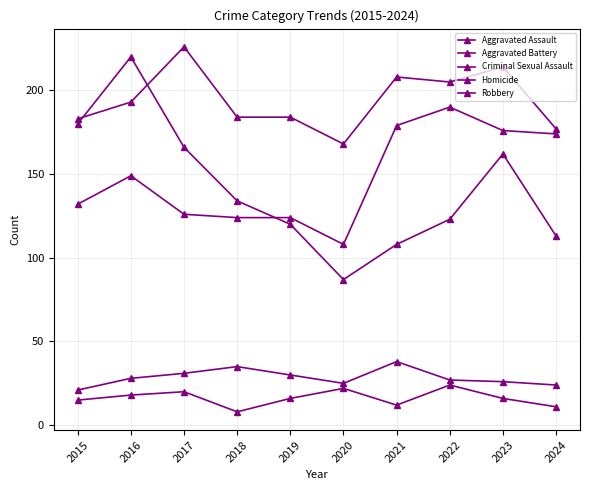

True or false: Criminal Sexual Assault has a value of 32 at 2015.

False